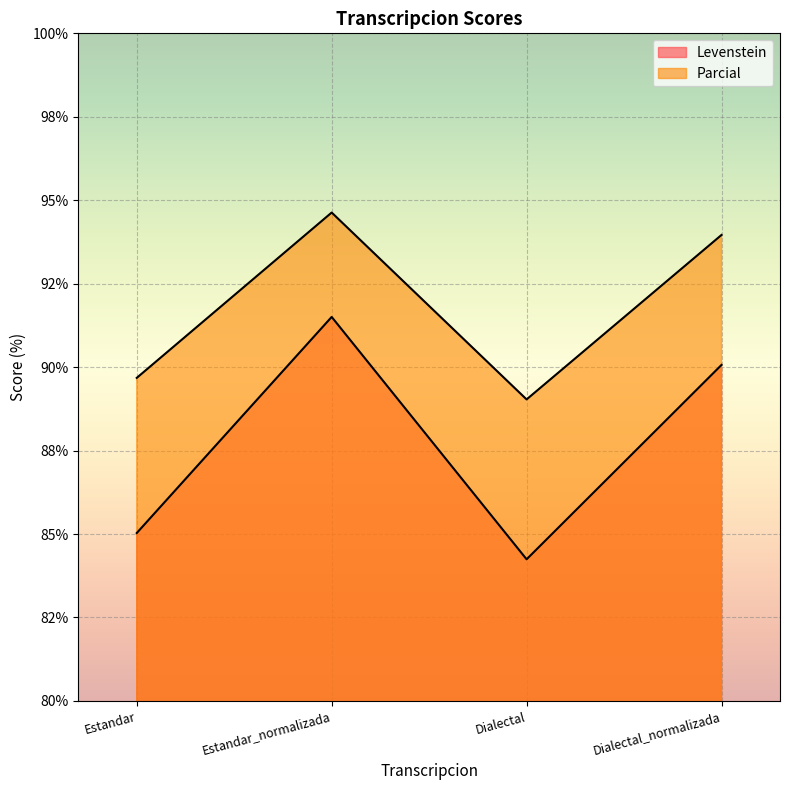

List the labels in order of Parcial value, largest first.

Estandar_normalizada, Dialectal_normalizada, Estandar, Dialectal